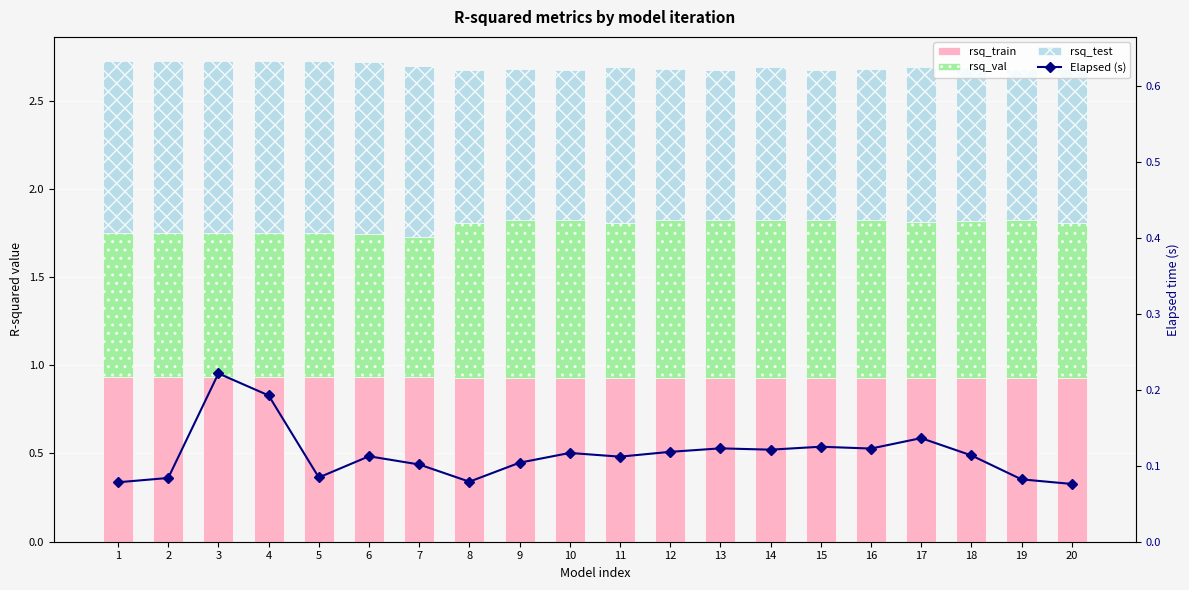

Between 20 and 10, which is larger?

20